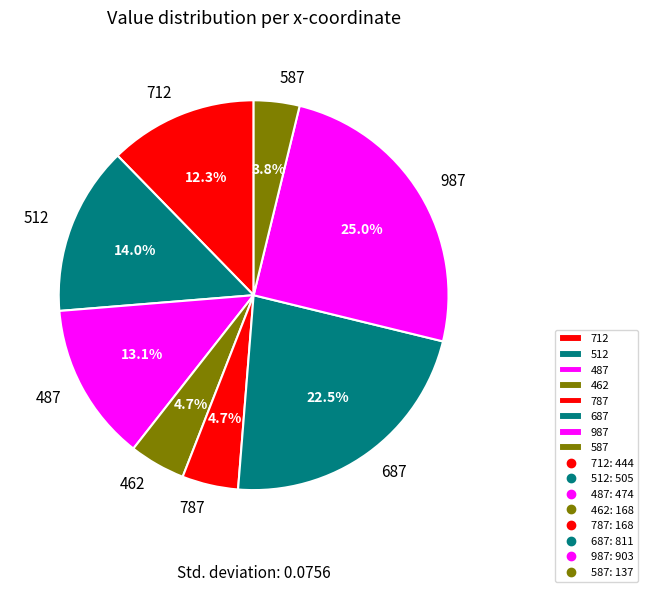

Which category has the smallest portion of the pie?

587